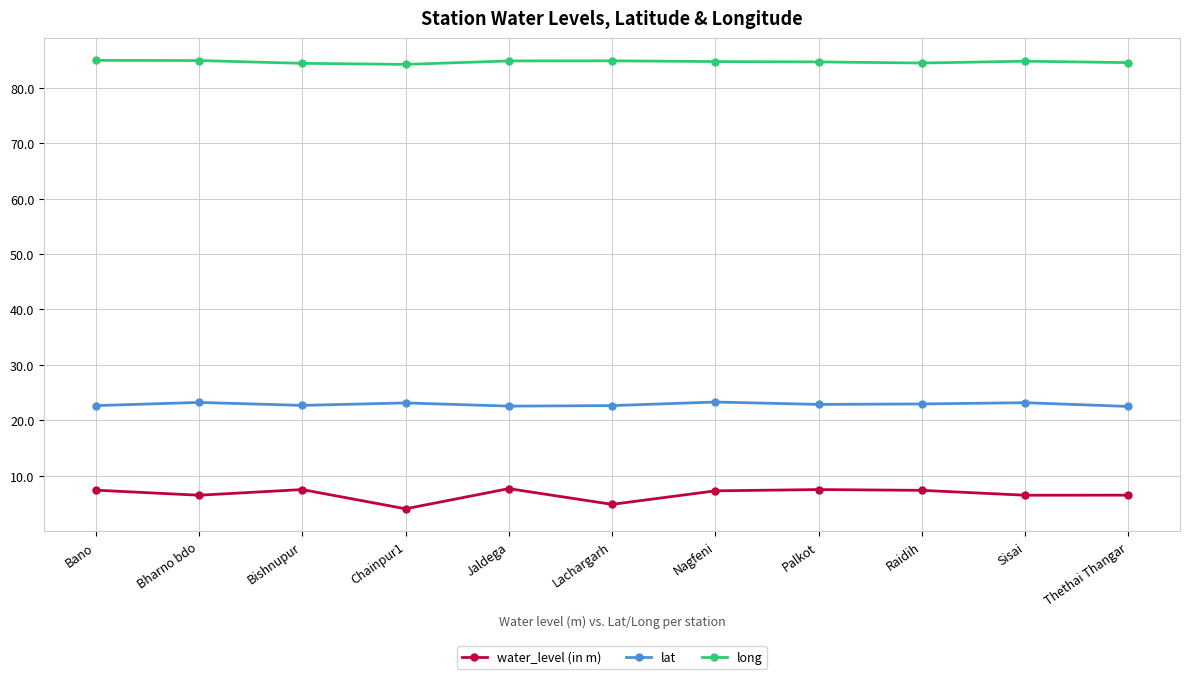

True or false: long and water_level (in m) intersect in this chart.

False